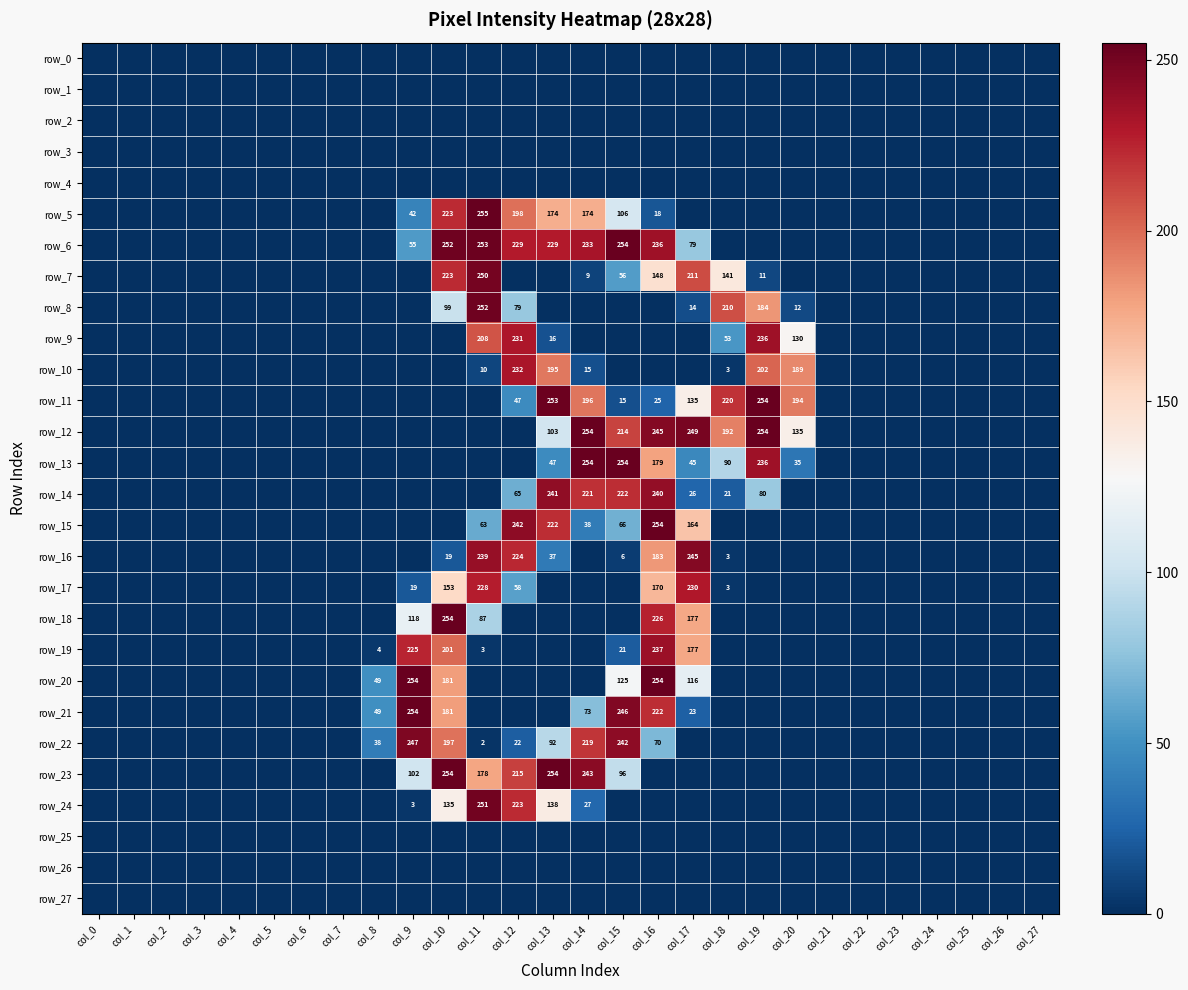

Which series has the largest total across all categories?

row_6